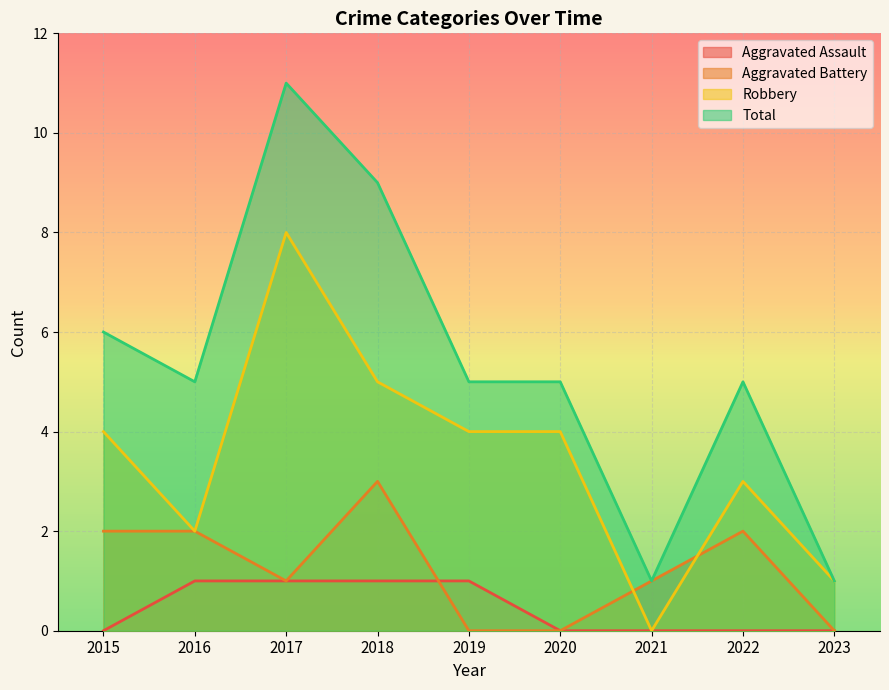

How many data points in Robbery are above 4?

2